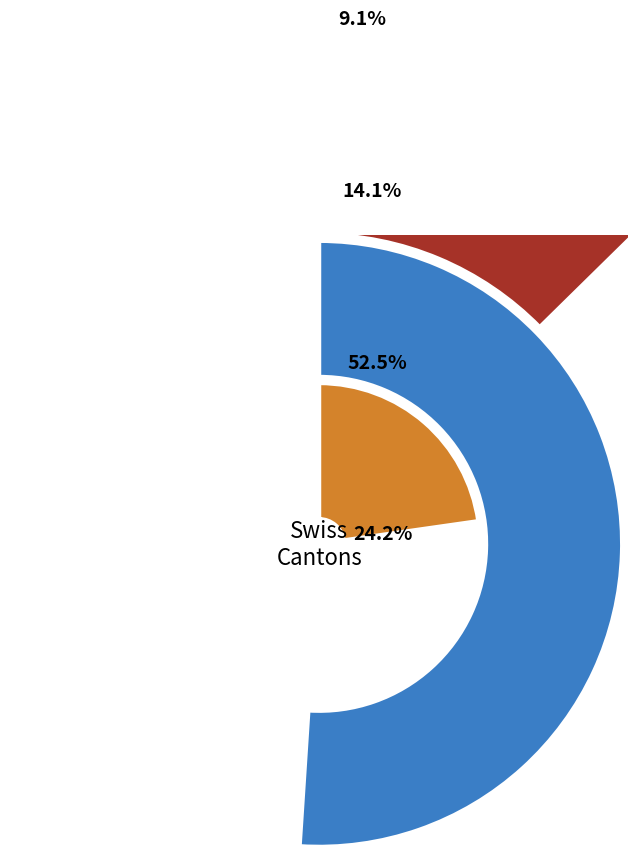

Rank the series by their maximum value, from highest to lowest.

GE, ZH, BE, AG